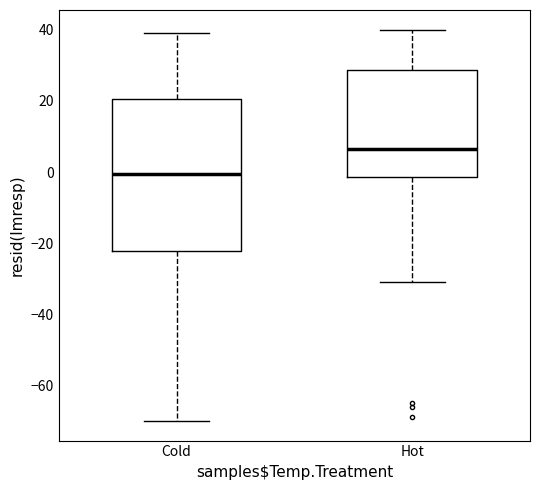

Reading left to right, read every box against the y-axis: the position of its median line, the range the box covers, and the ends of its whiskers. The values are not printed on the chart, so give them approximately, as read against the axis.

Cold: median 0, box -22 to 20, whiskers -70 to 40
Hot: median 6, box -2 to 28, whiskers -30 to 40